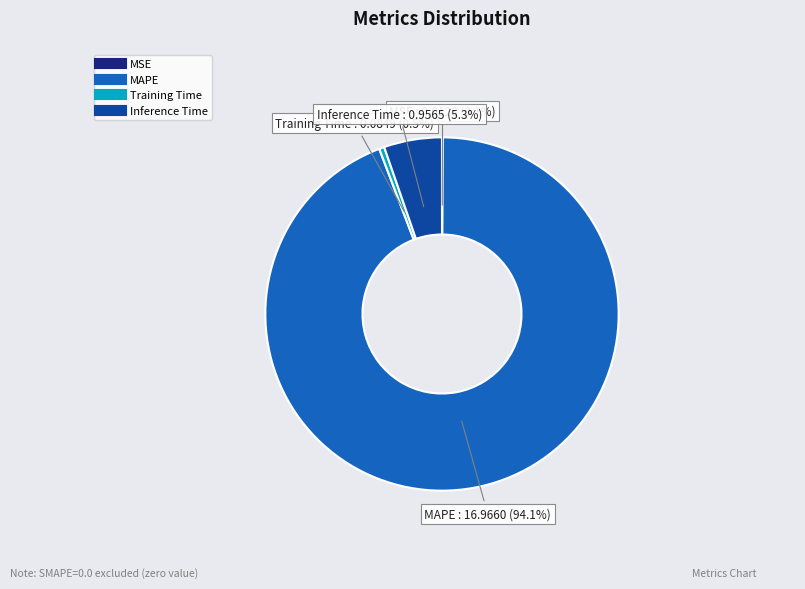

Which category accounts for the majority?

MAPE